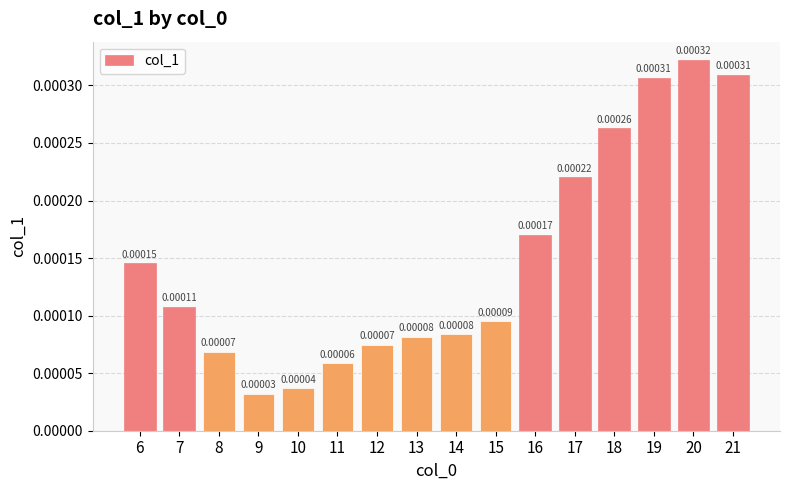

Which has a higher value, 17 or 7?

17